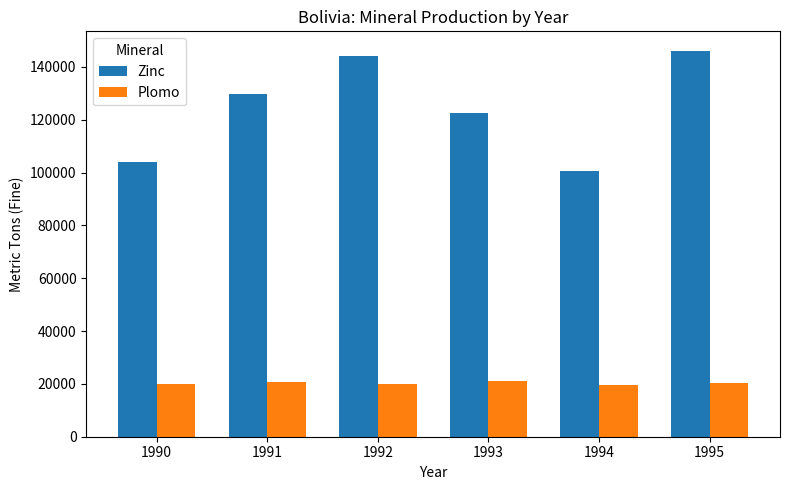

Between 1991 and 1995, which series saw the biggest shift?

Zinc